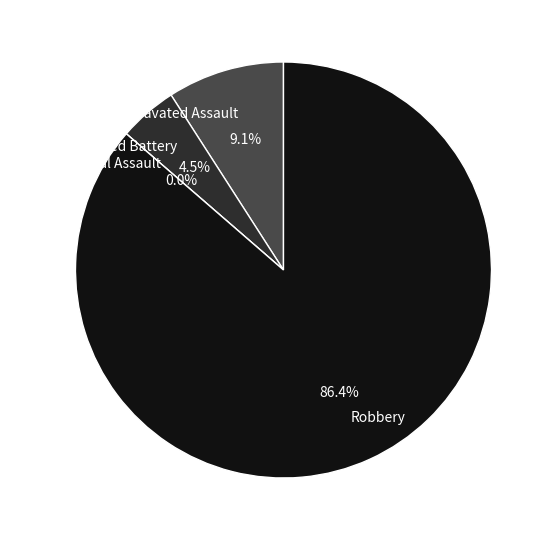

Combined, do Criminal Sexual Assault and Aggravated Assault account for over 50%?

No